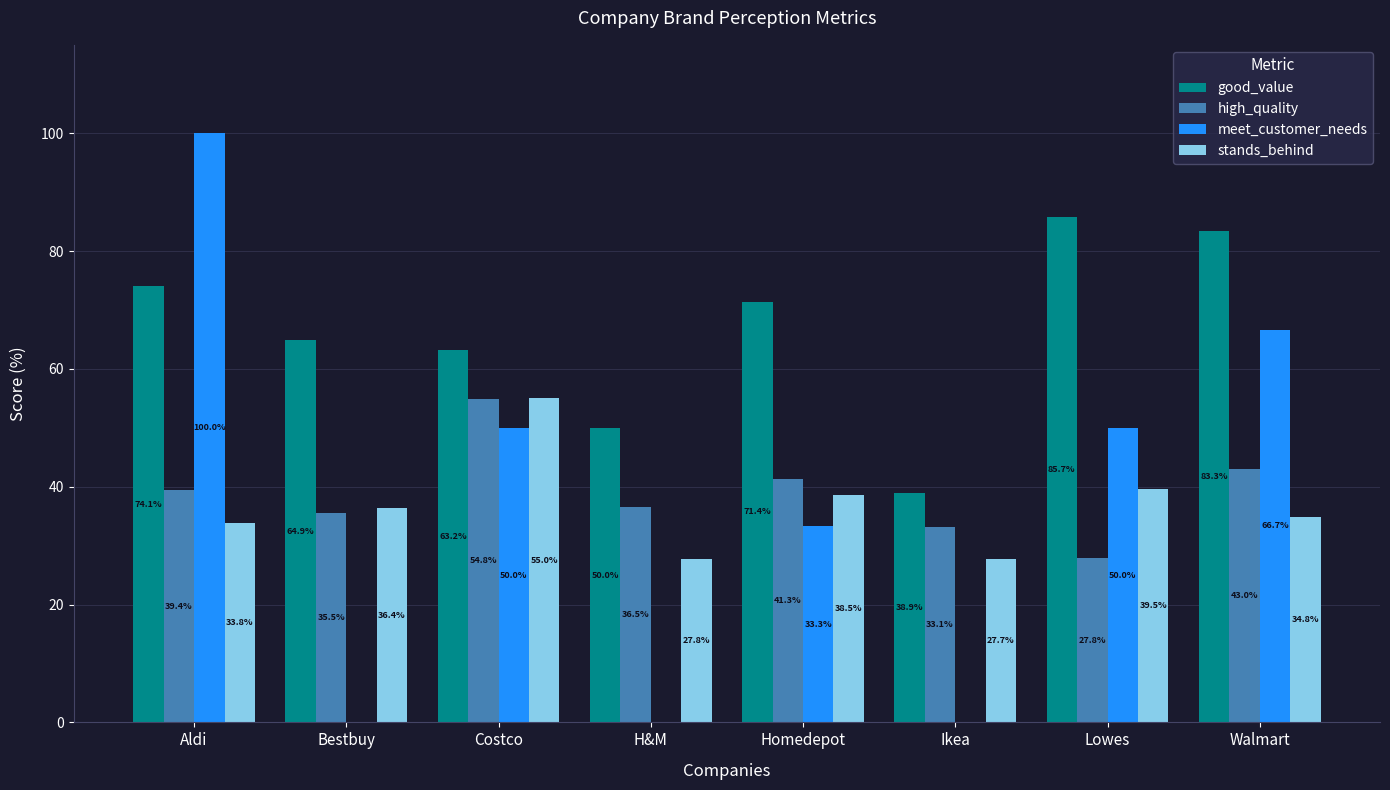

What is the sum of the meet_customer_needs values at Ikea and Homedepot?

33.3